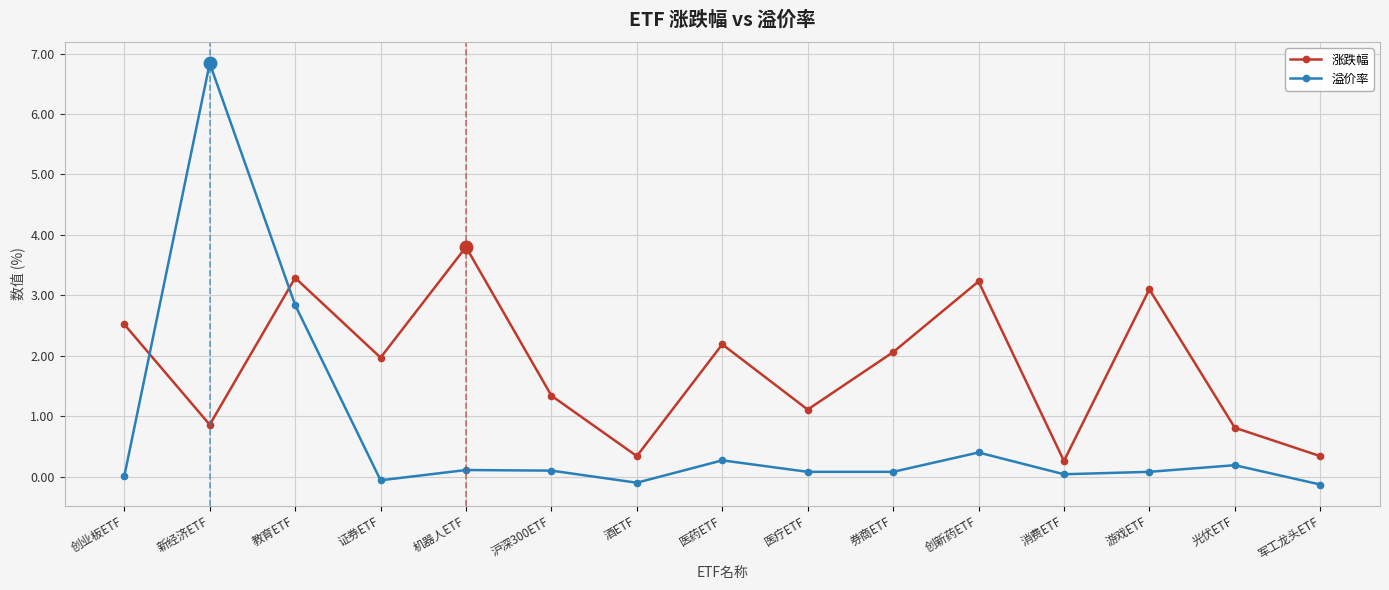

What position from the left is 创新药ETF?

11